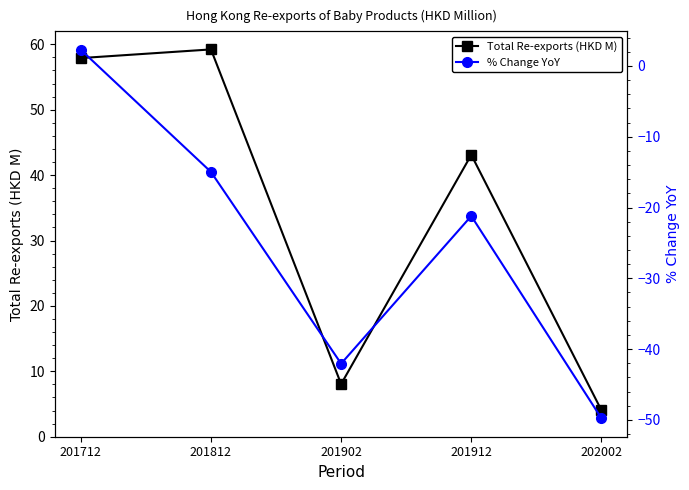

What is the value of the % Change YoY point at the 1st from the left?

2.3